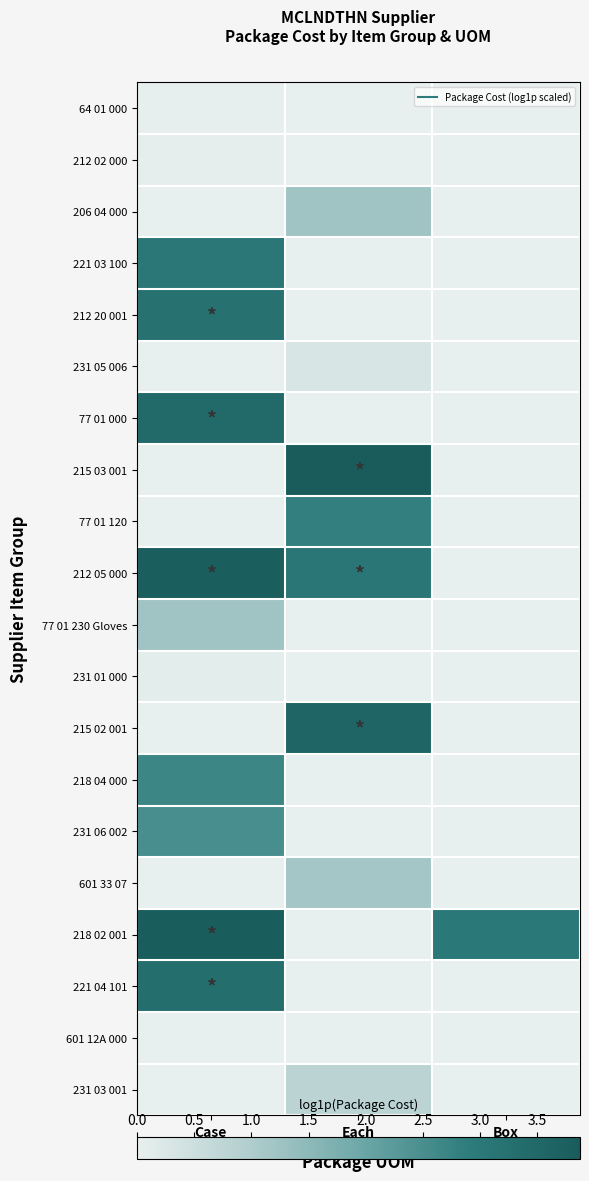

What is the total value across all series at Each?

16.9